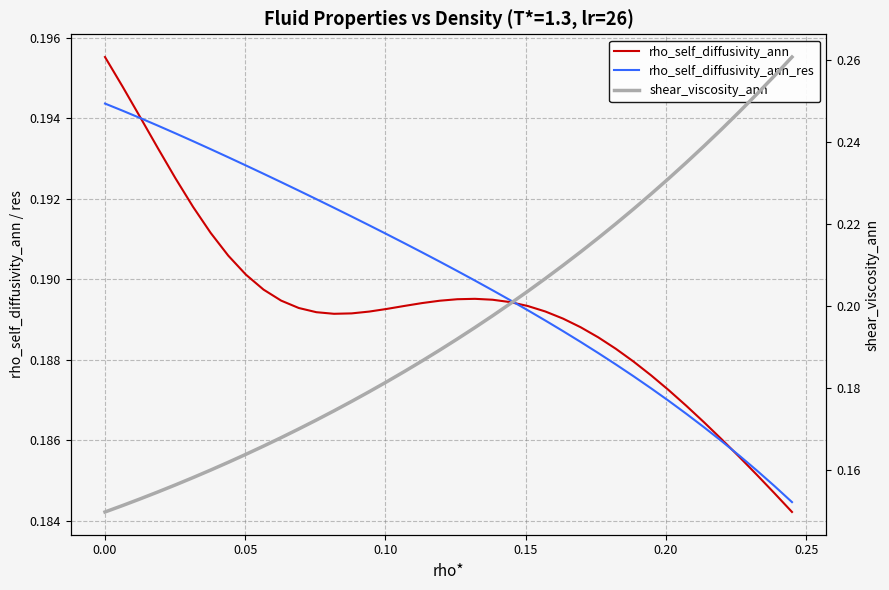

Is the value of shear_viscosity_ann at 0.30 greater than the value of rho_self_diffusivity_ann_res at 15?

No